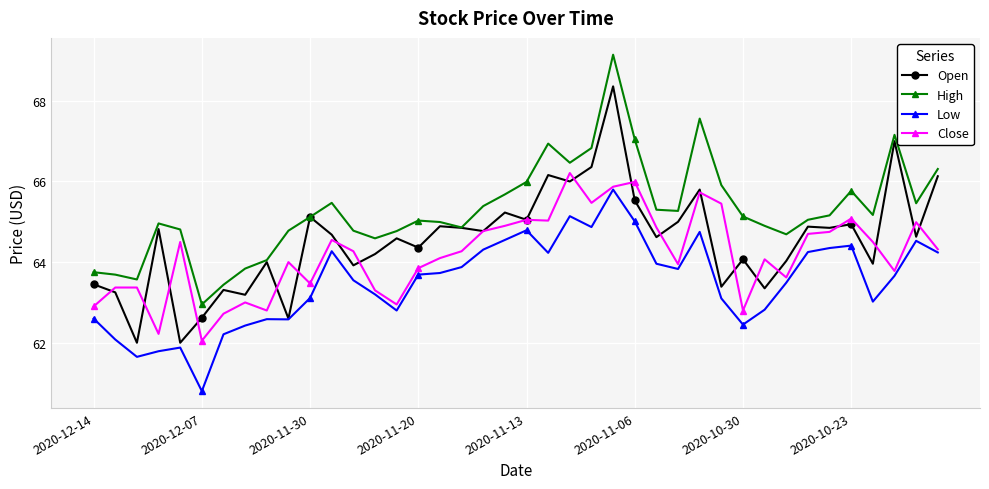

Does the chart display data point markers on the line(s)?

Yes